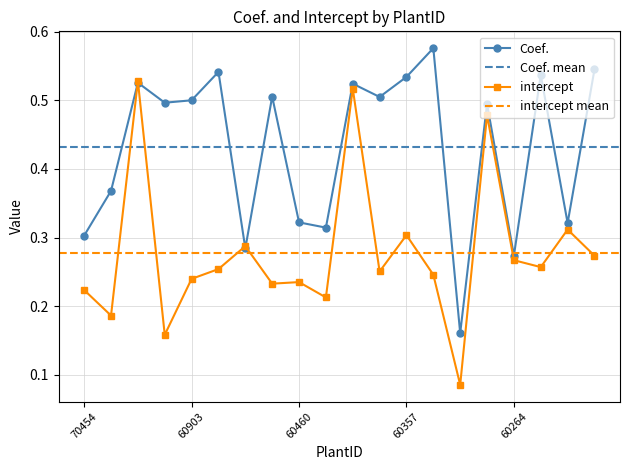

The intercept series shows 0.4 at 60122. True or false?

False